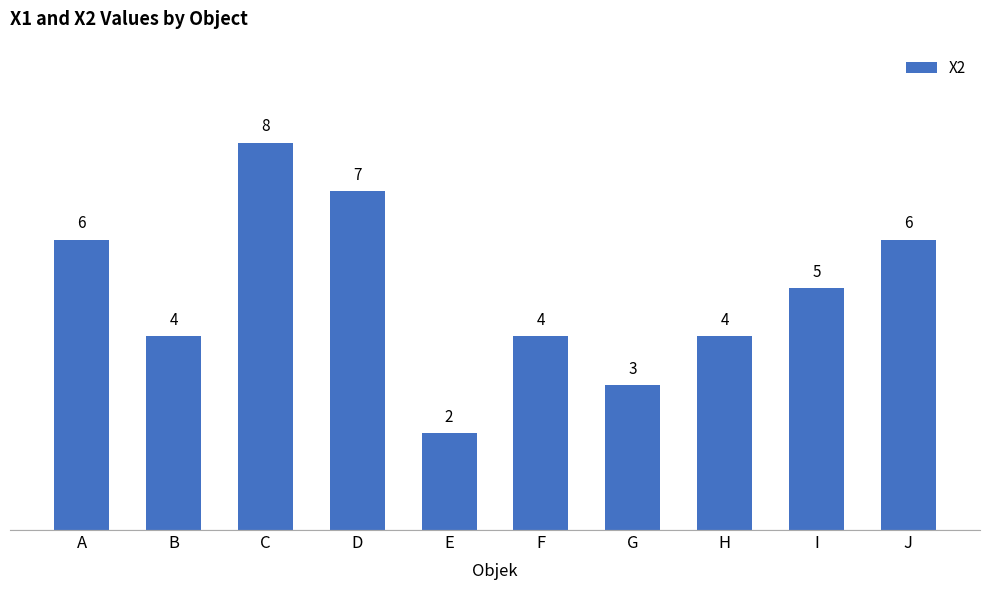

Which label corresponds to the largest value in the chart?

C